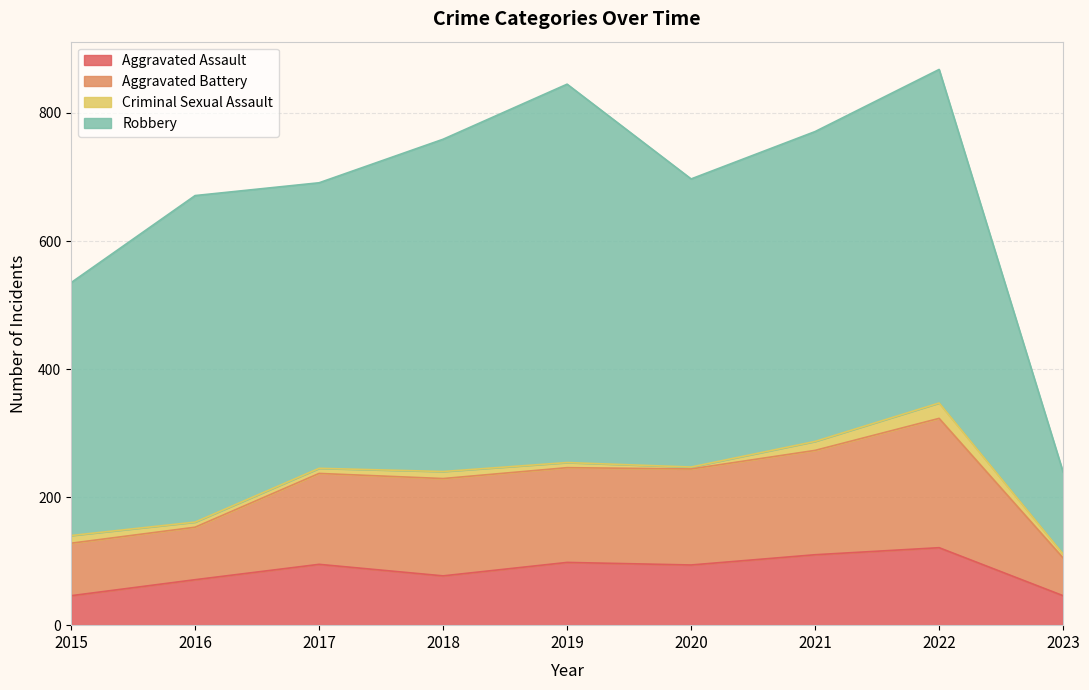

What is the maximum value for Aggravated Assault?

121